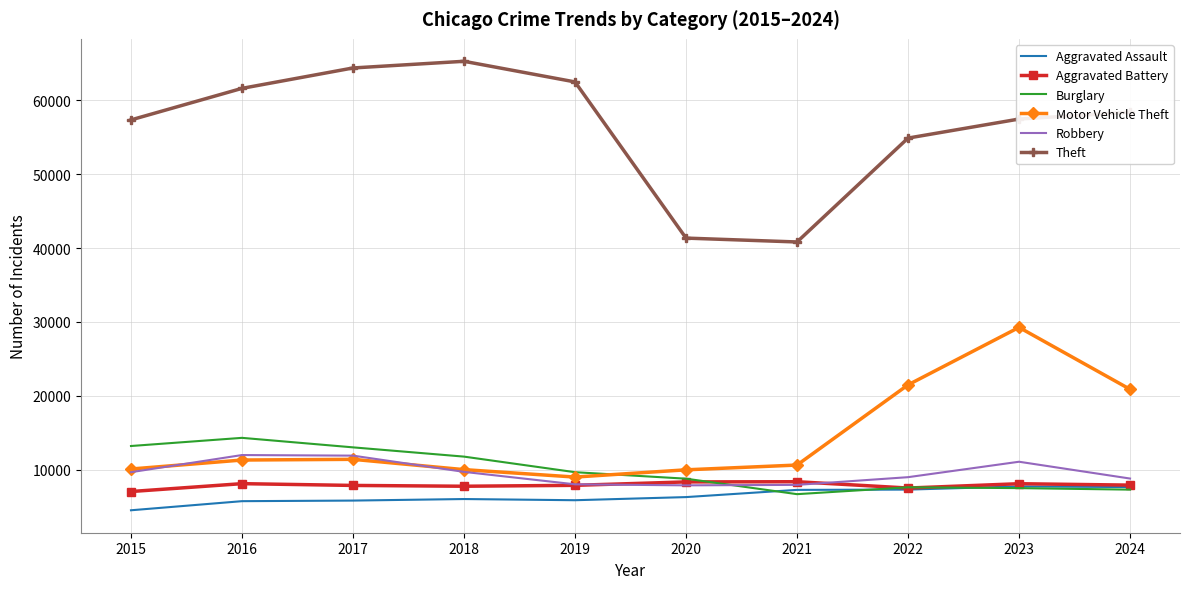

What is the total value across all series at 2015?

101741